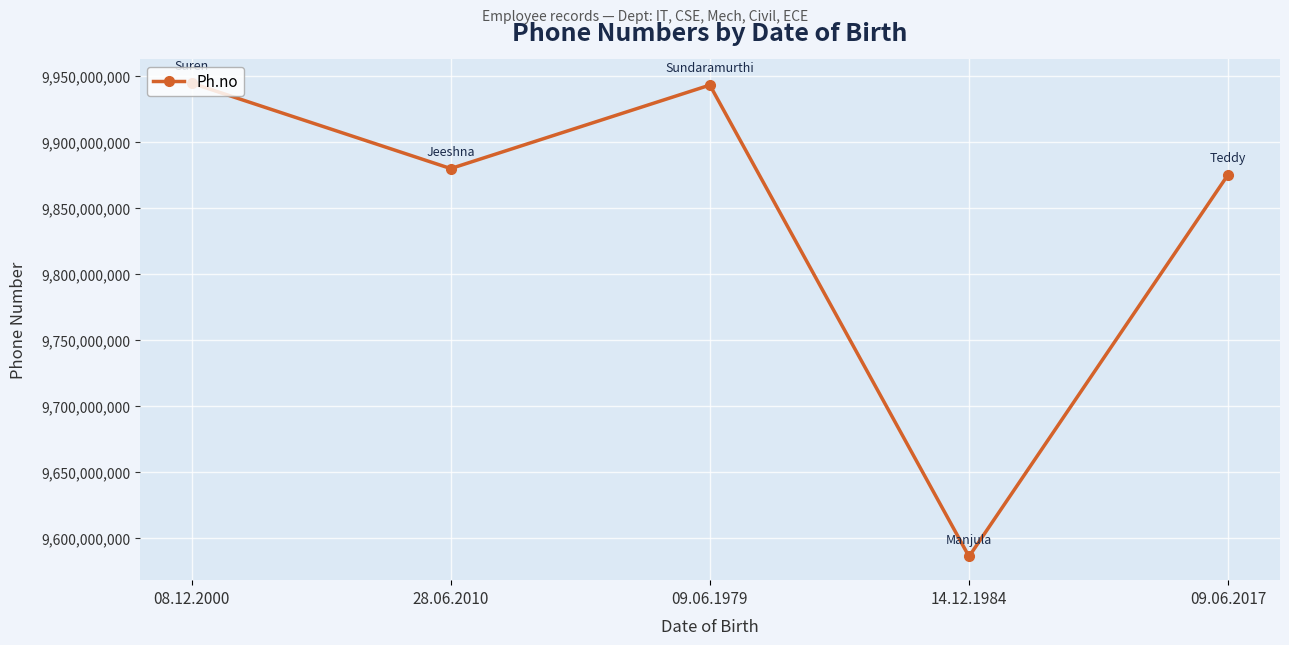

What is the label of the 2nd point from the right?

14.12.1984